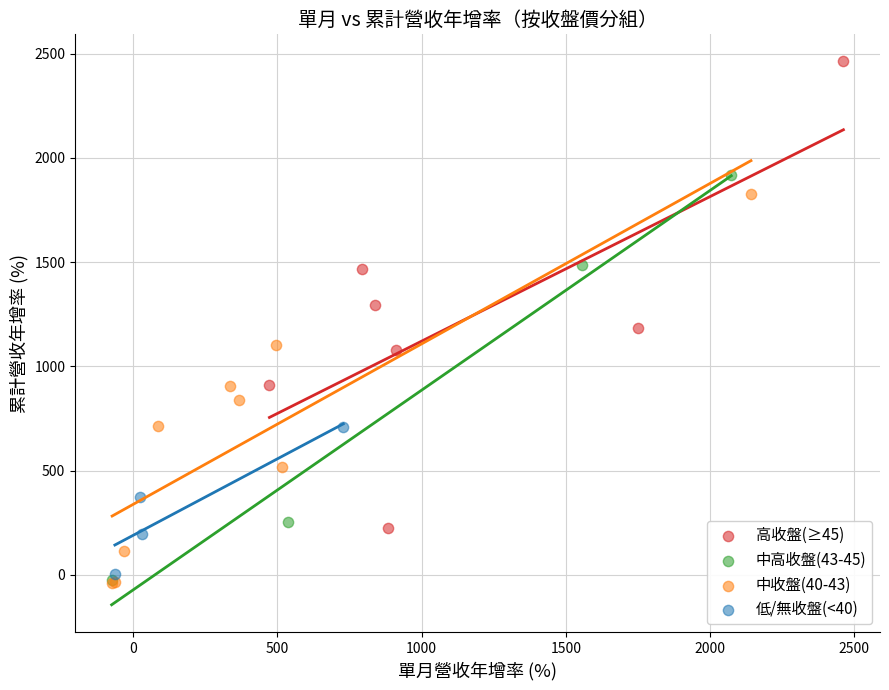

Which series has the widest spread of Y values?

高收盤(≥45)